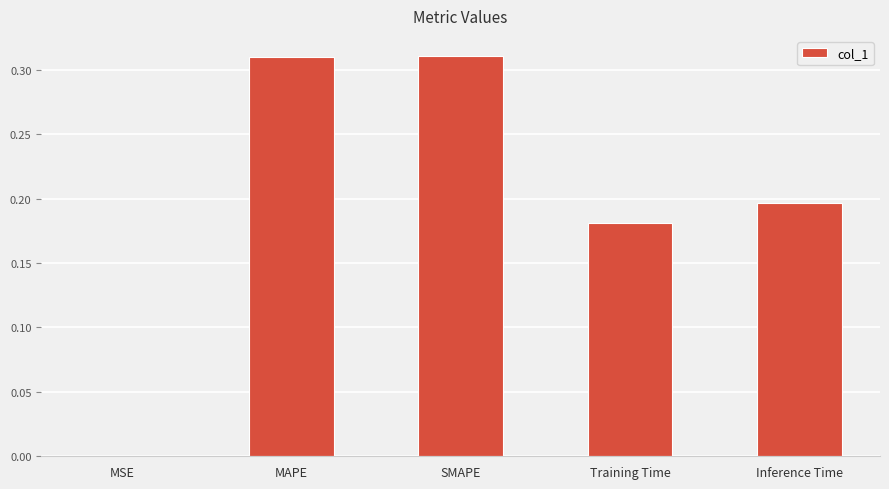

What is the sum of all values?

1.0